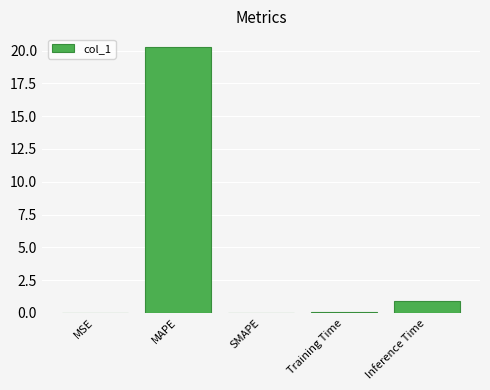

At which label is the value closest to 10?

Inference Time